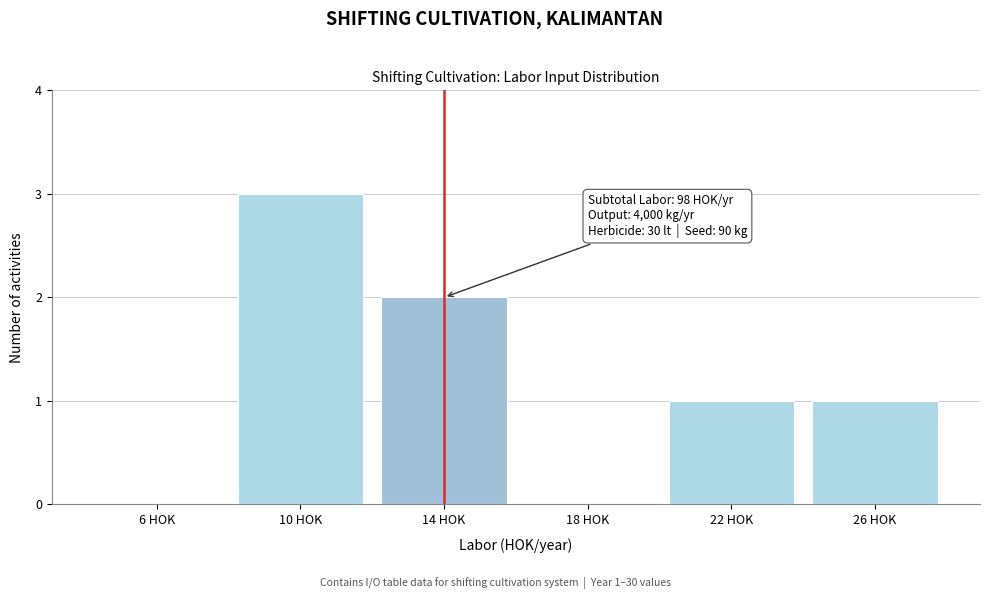

Reading left to right, extract all data points from this chart.

6 HOK=0	10 HOK=3	14 HOK=2	18 HOK=0	22 HOK=1	26 HOK=1